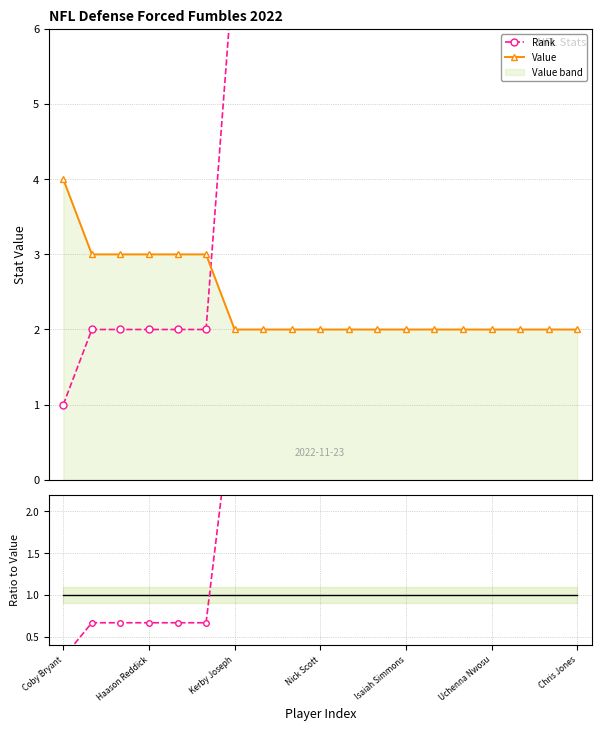

Is the value of Reference at Haason Reddick greater than the value of Value at Isaiah Simmons?

No